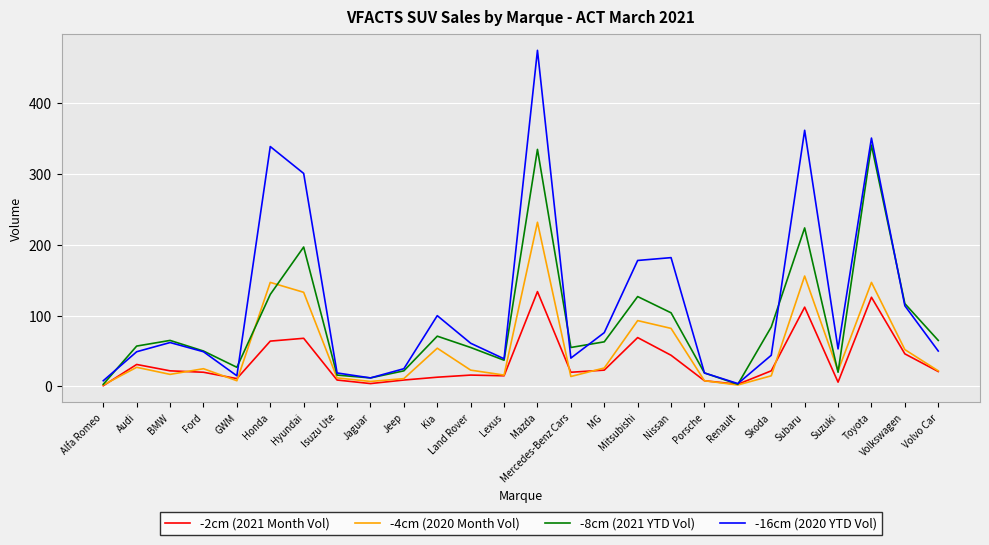

Which series has the largest range (max minus min)?

-16cm (2020 YTD Vol)